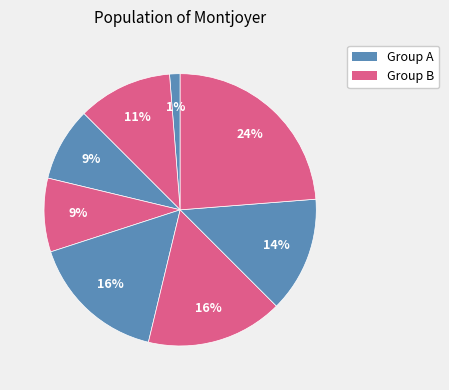

How many segments does this pie chart have?

8